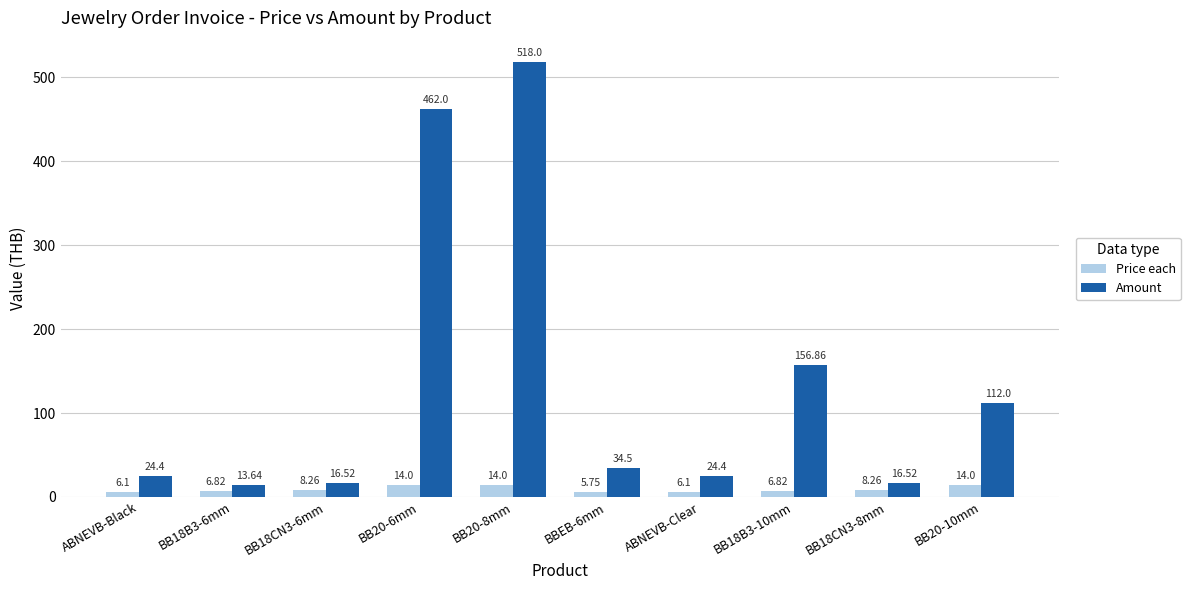

What is the label of the 9th bar from the left?

BB18CN3-8mm